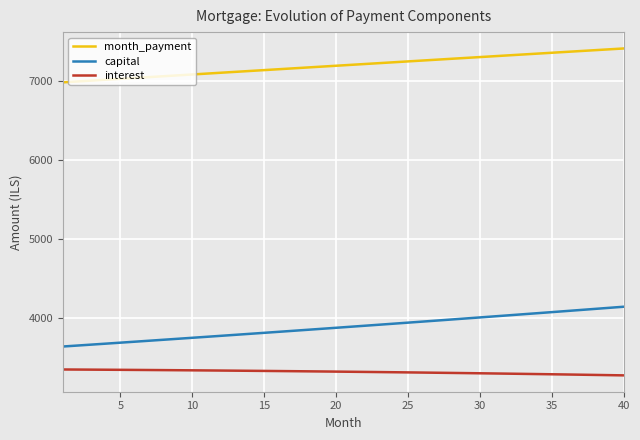

True or false: interest and capital cross at least once.

False